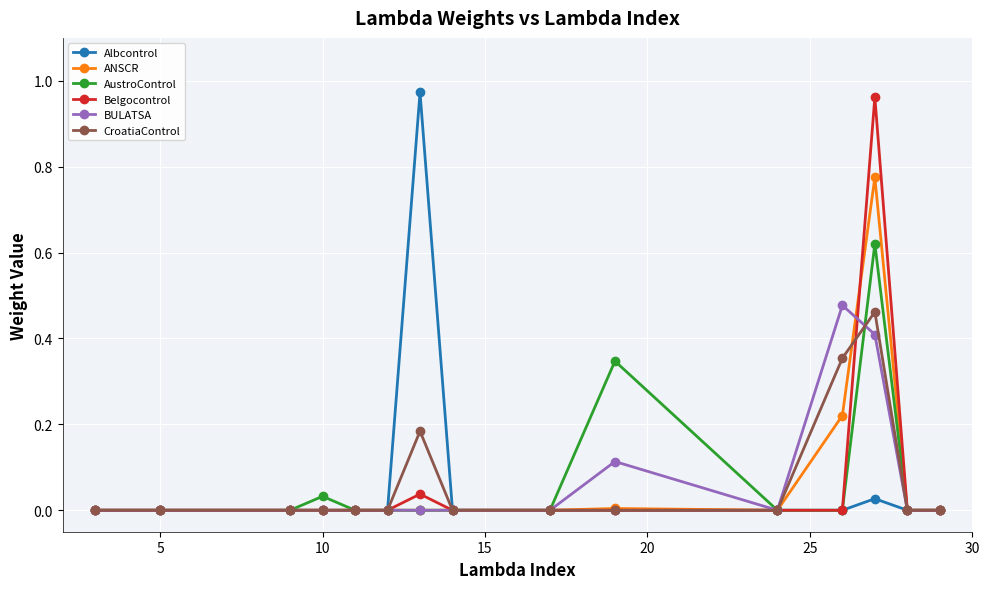

Count the number of categories in the chart.

15